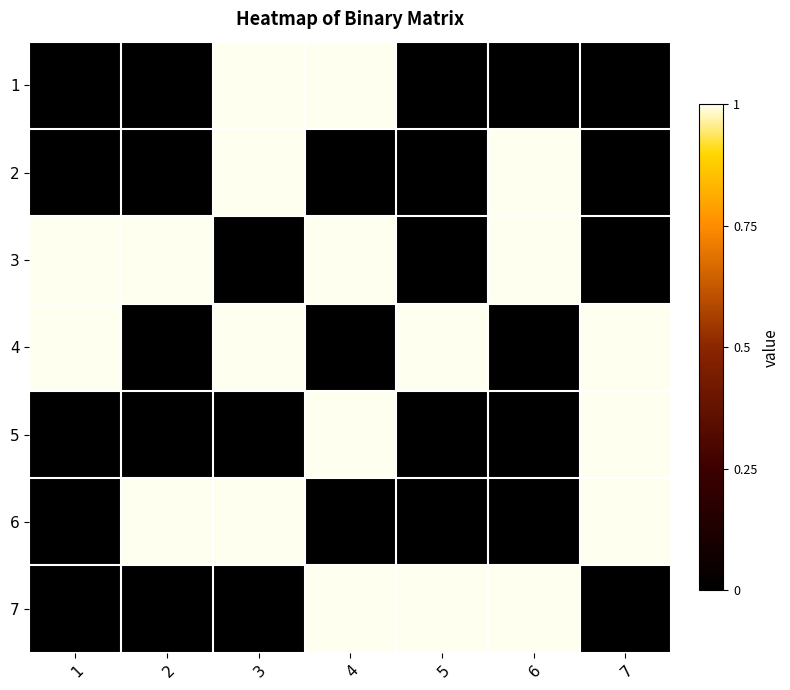

At which category is the sum across all series the highest?

3